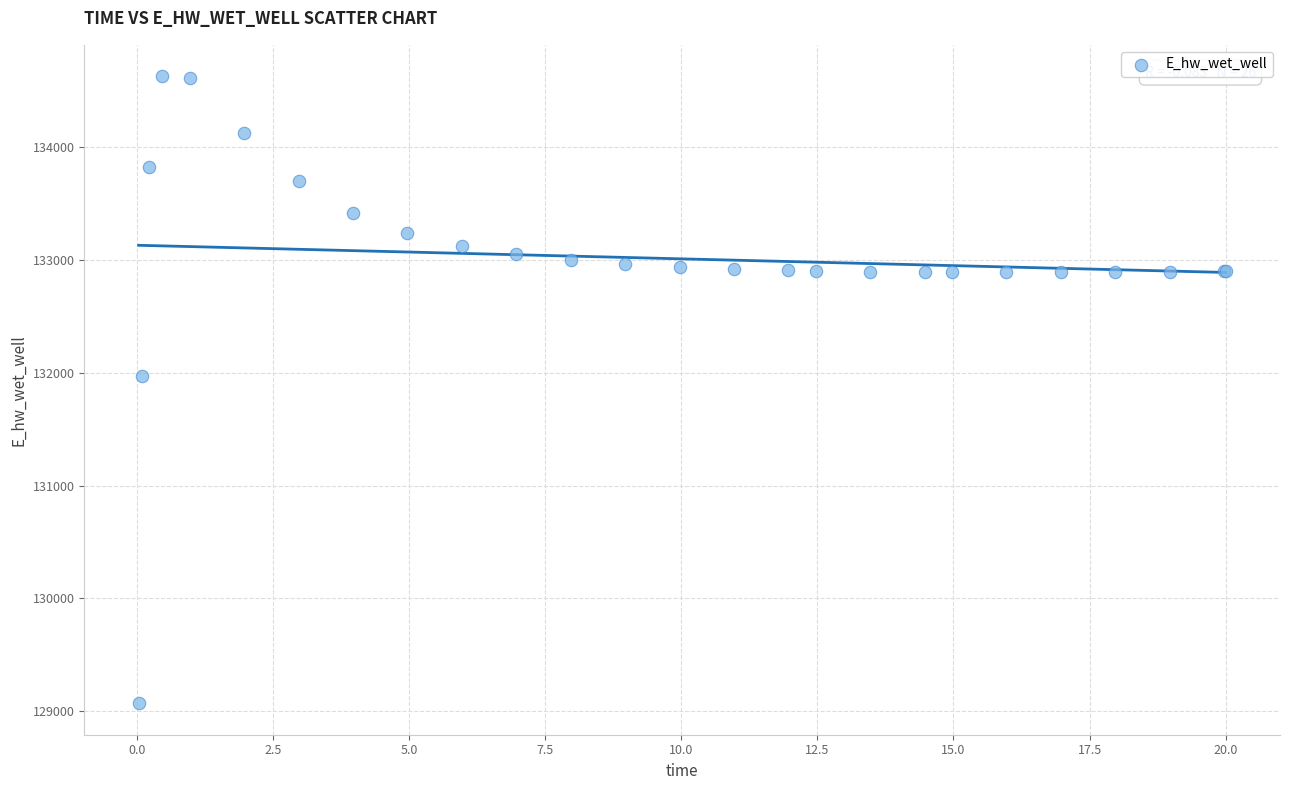

What Y value in the scatter plot is closest to 131848?

131969.7